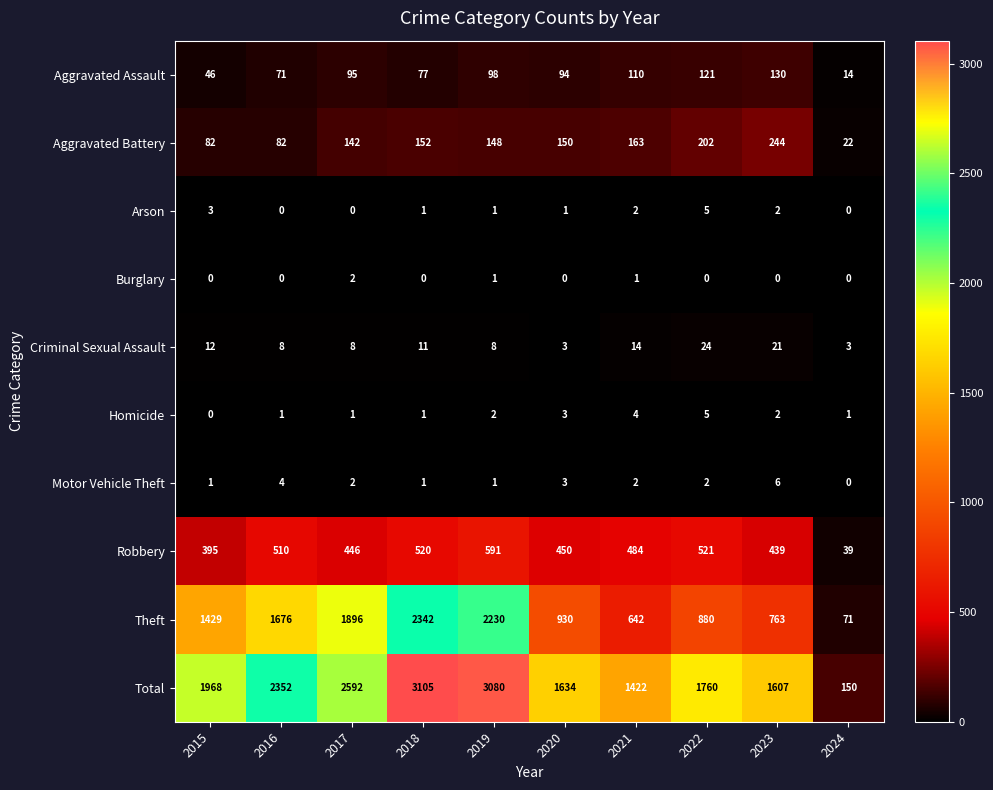

The Criminal Sexual Assault series shows 10 at 2023. True or false?

False